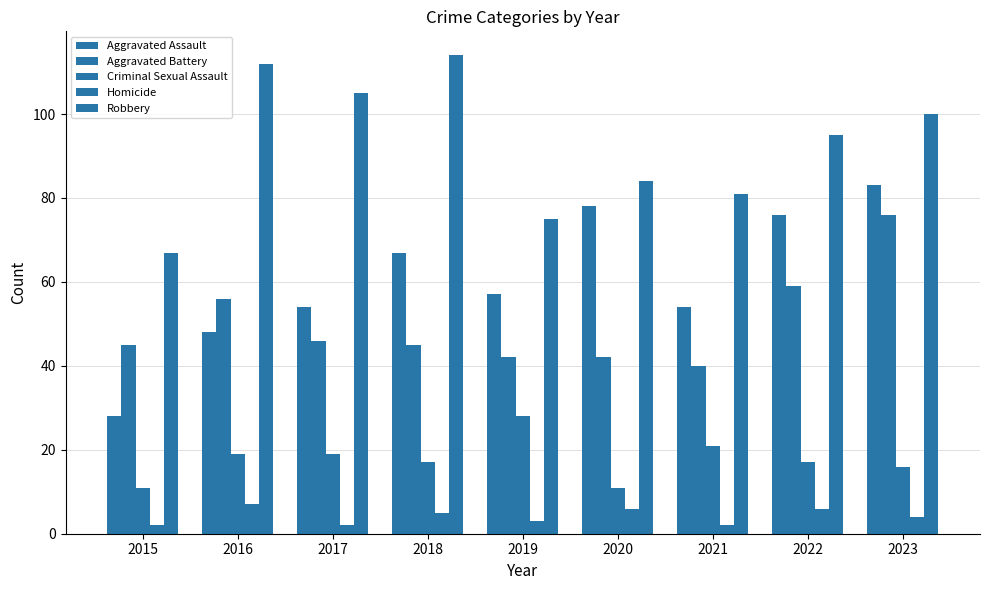

What is the average value of the Aggravated Assault series?

61